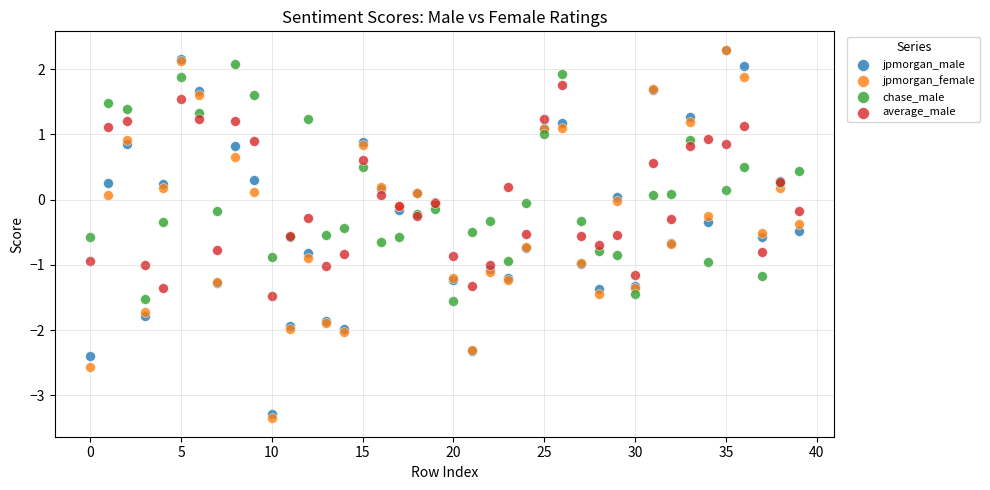

What are all the series names shown in the legend?

jpmorgan_male, jpmorgan_female, chase_male, average_male